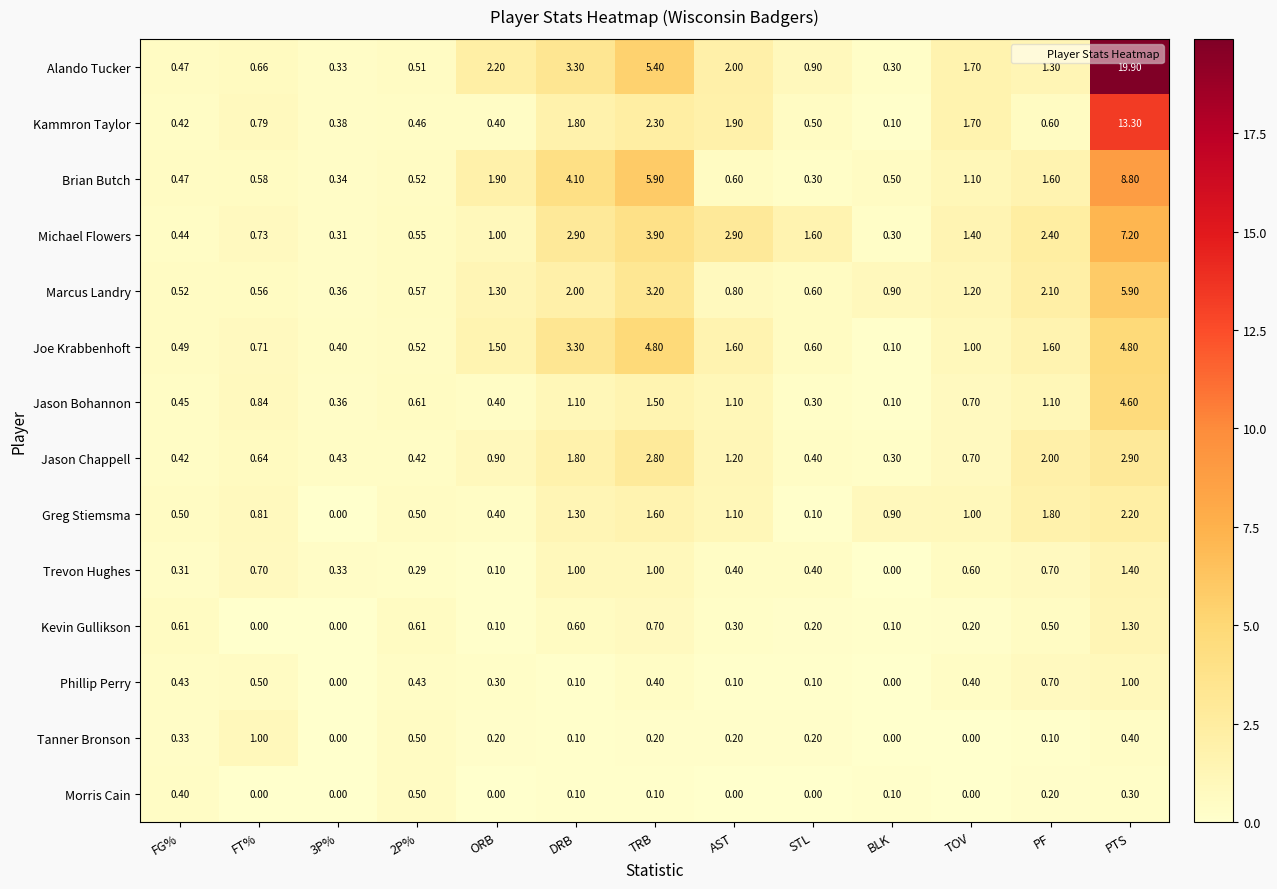

Which series changed the most between FT% and 2P%?

Kevin Gullikson